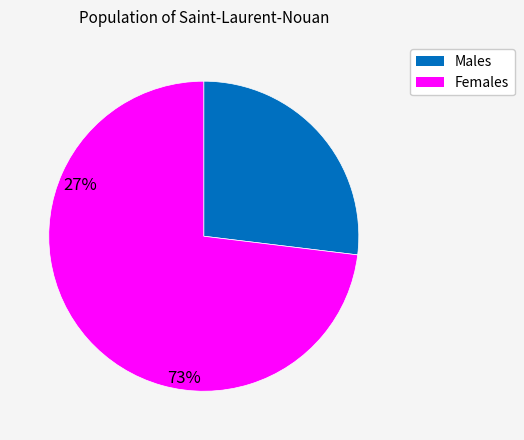

Is there a majority slice in this chart?

Yes